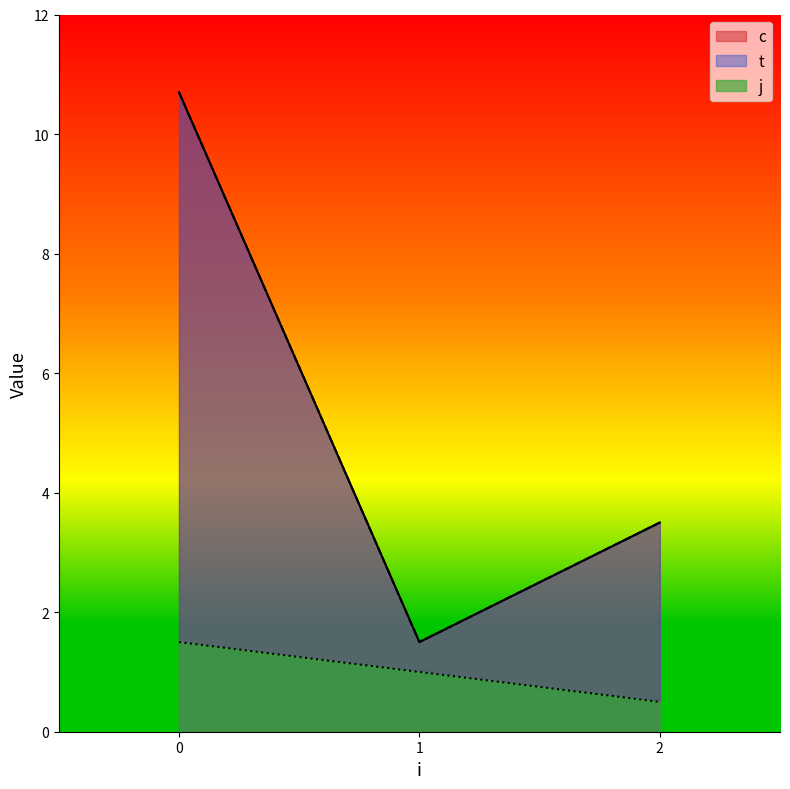

What is the sum of all t values?

15.7